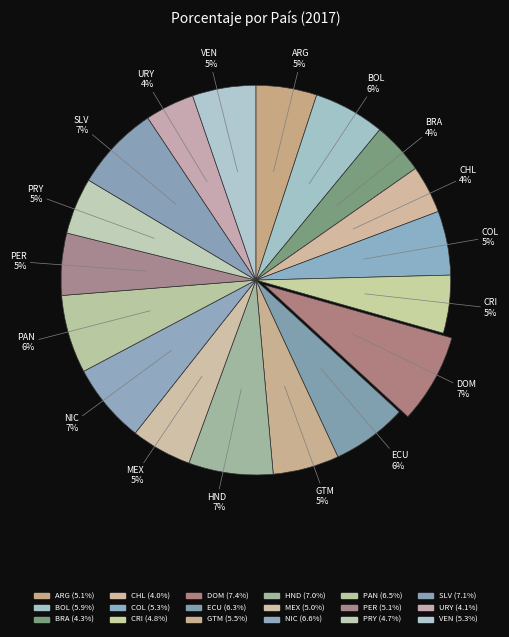

How much of the chart is everything except CHL?

96.0%